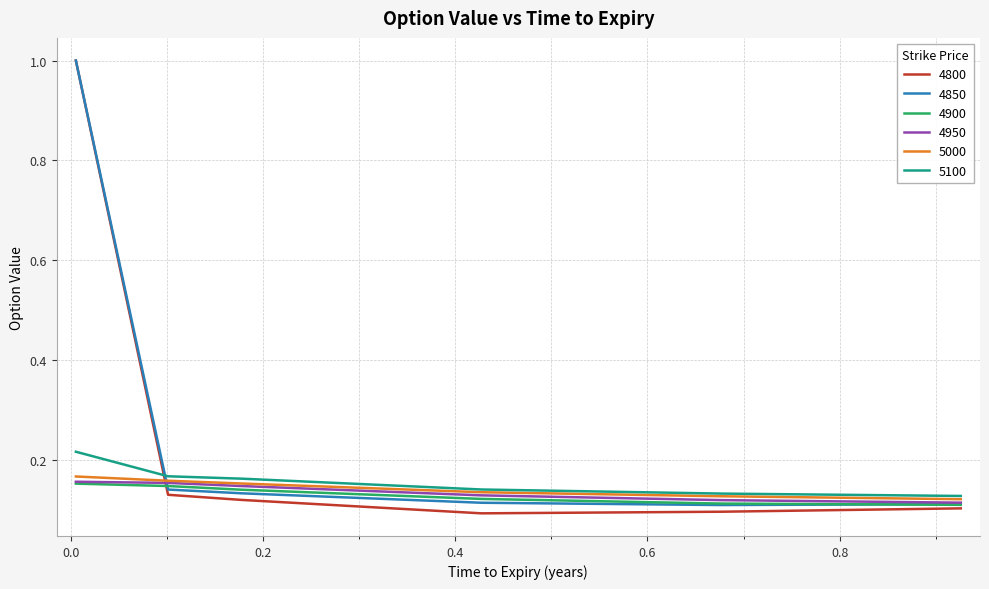

Which series has the widest spread of values?

4800